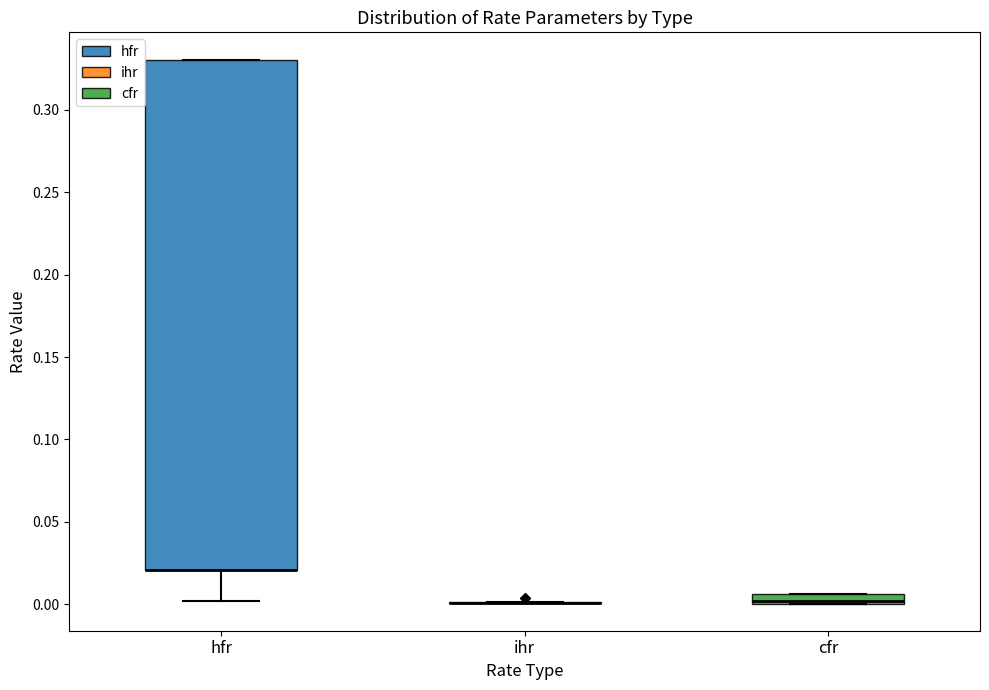

Which box is the tallest, from its lower edge to its upper edge?

hfr